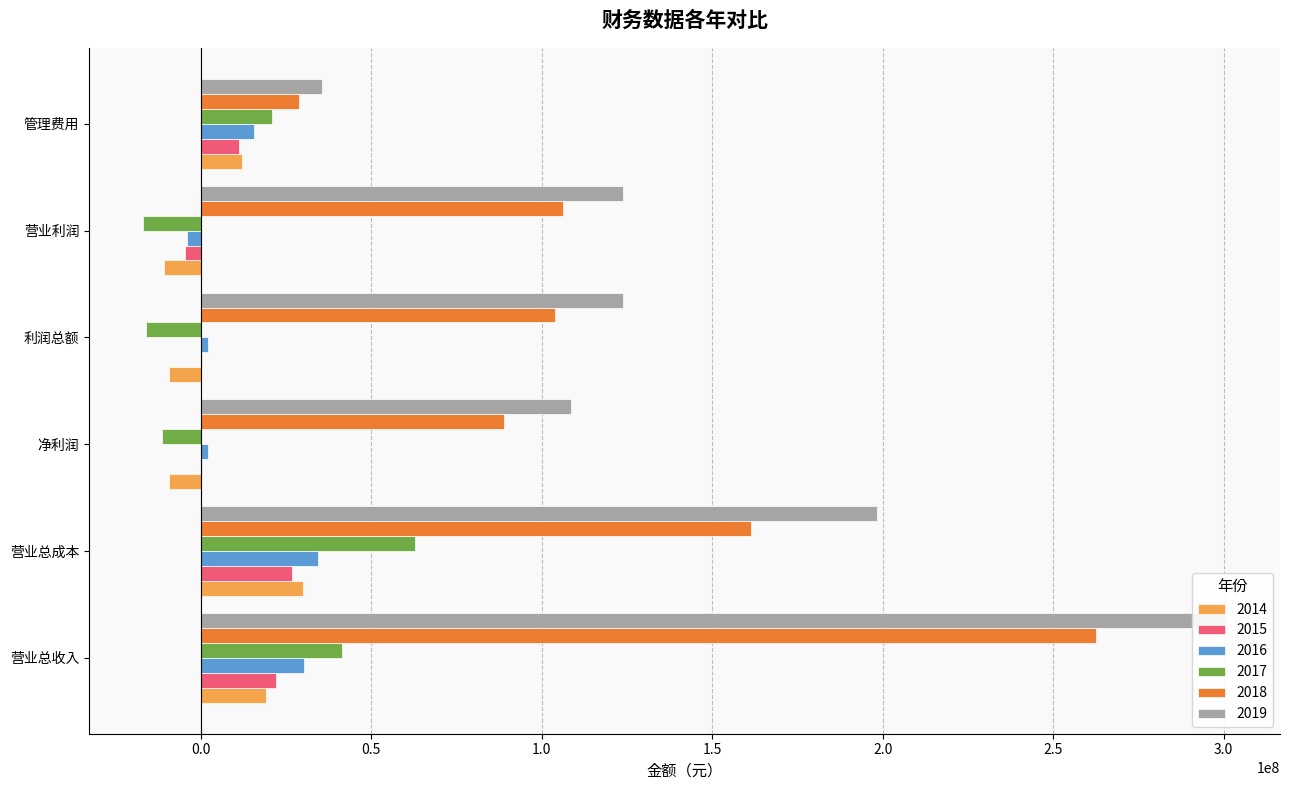

Which category has the highest value in the 20191231 series?

一、营业总收入